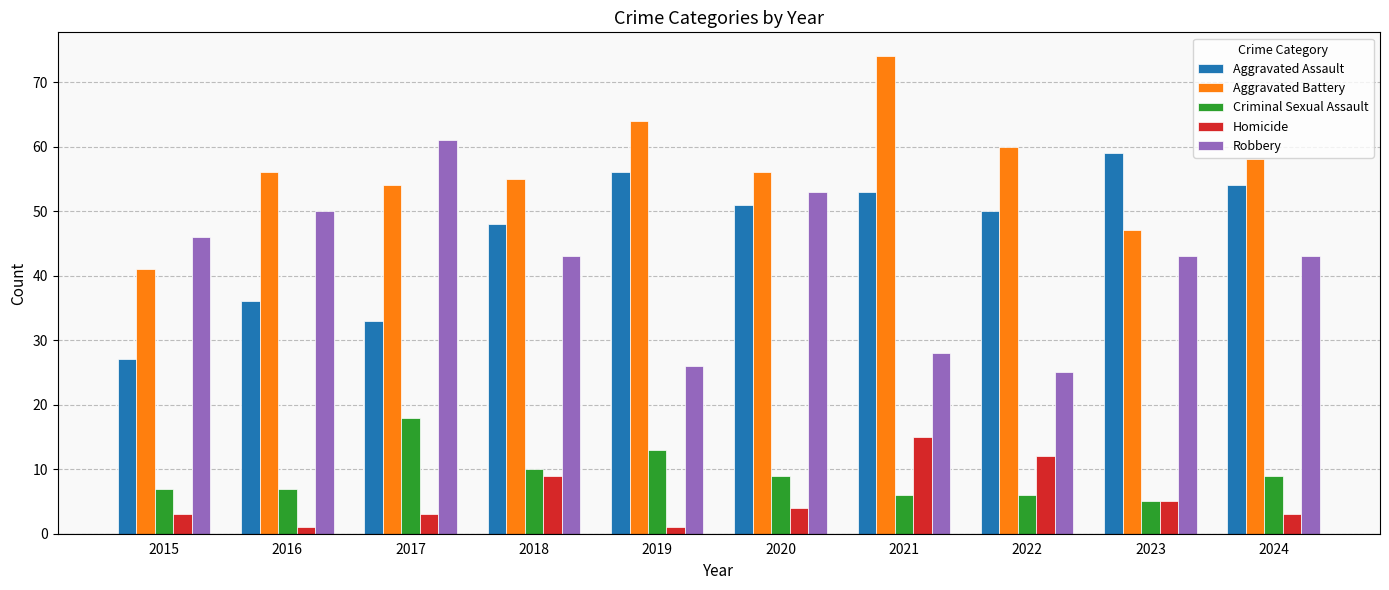

What is the approximate value of Homicide at 2018?

9